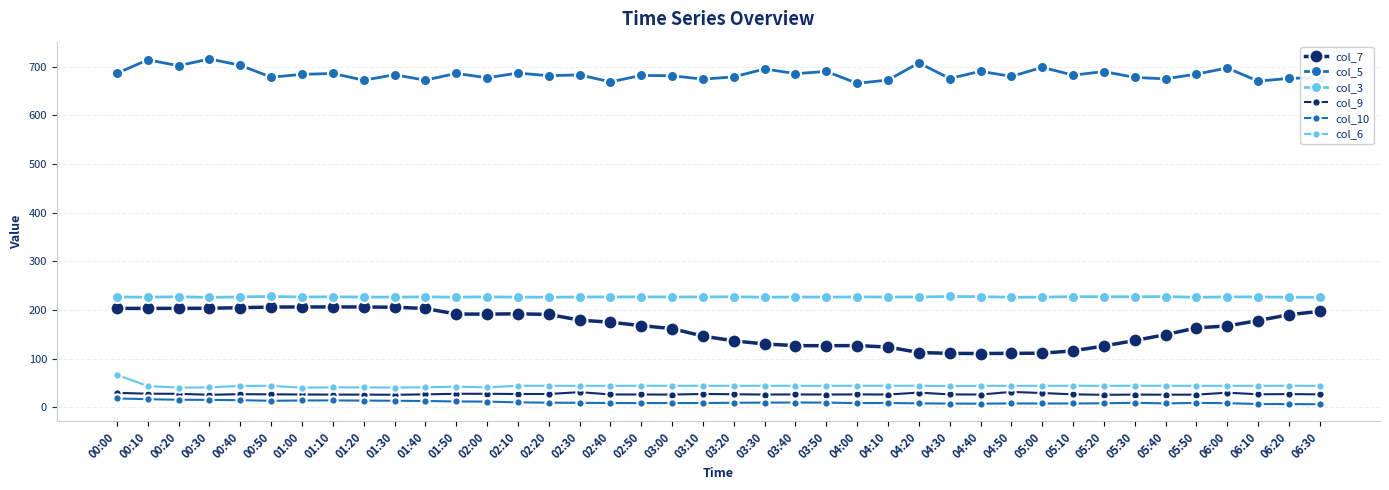

How many interior local peaks does the col_7 series have?

3